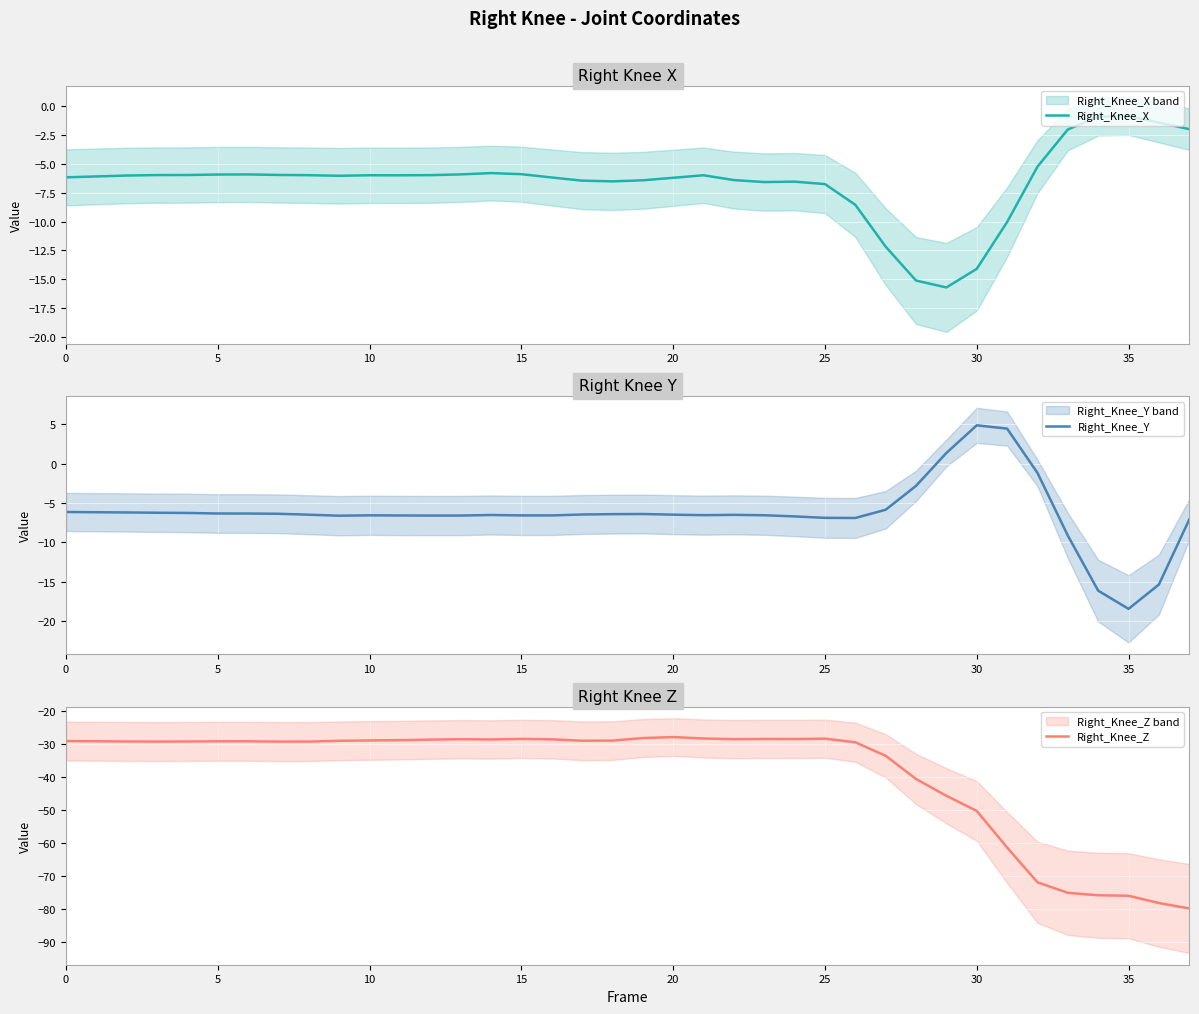

How many interior local peaks does the Right_Knee_X series have?

6